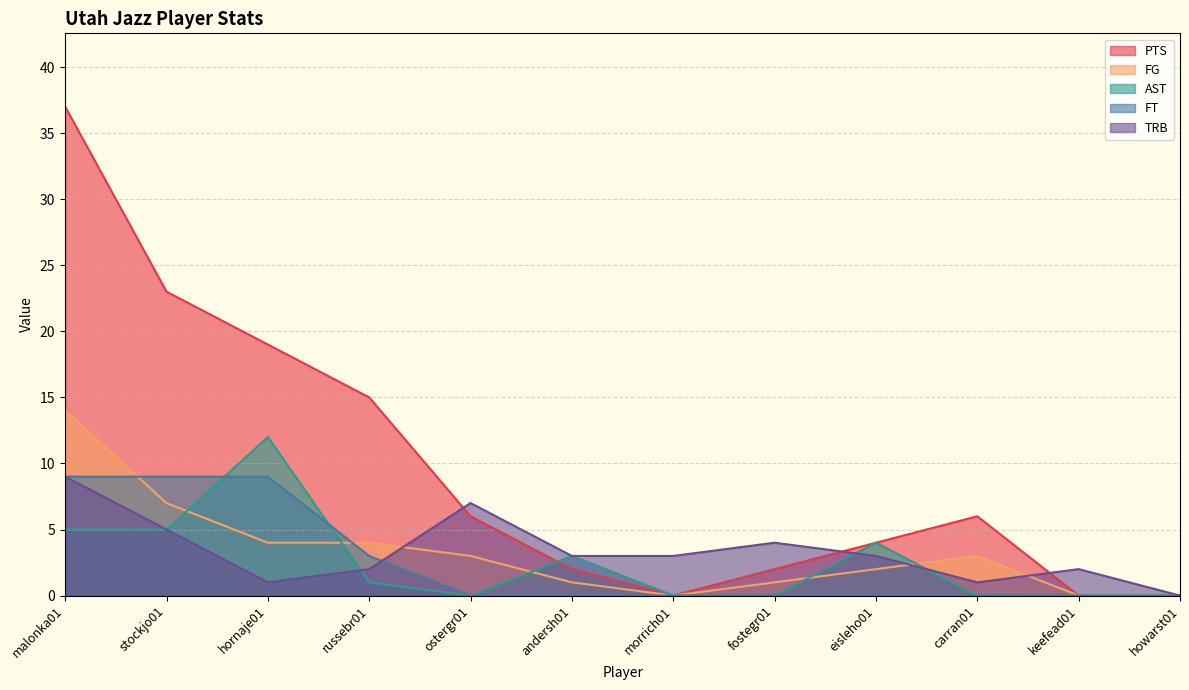

How many values in PTS are above zero?

9